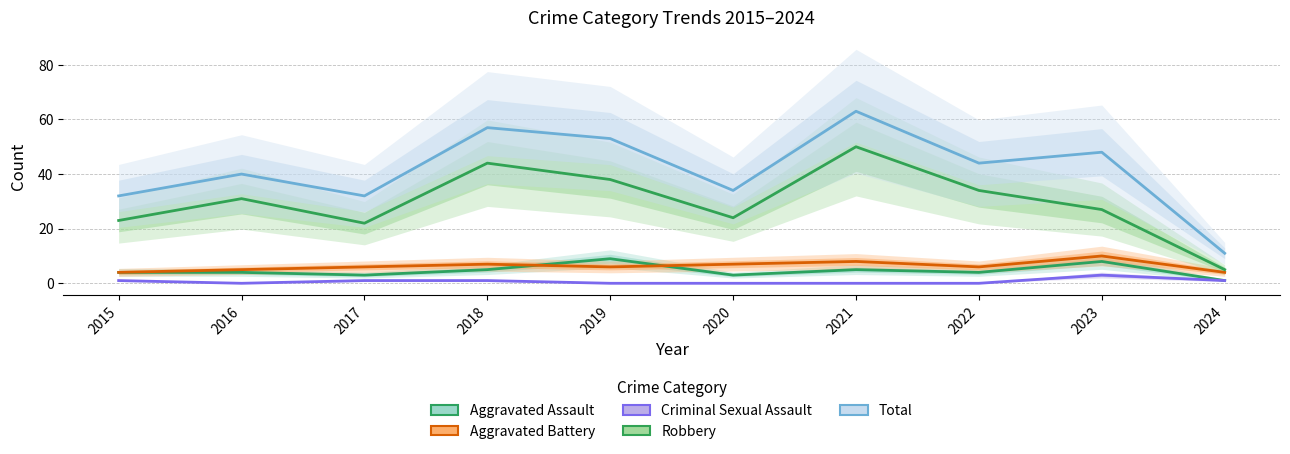

What value does the Aggravated Battery series have at 2016?

5